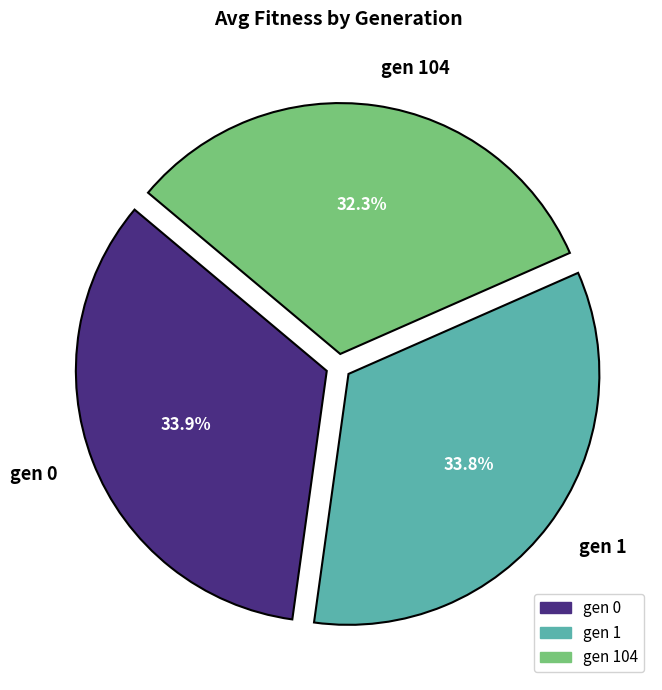

Which slice is the smallest?

gen 104